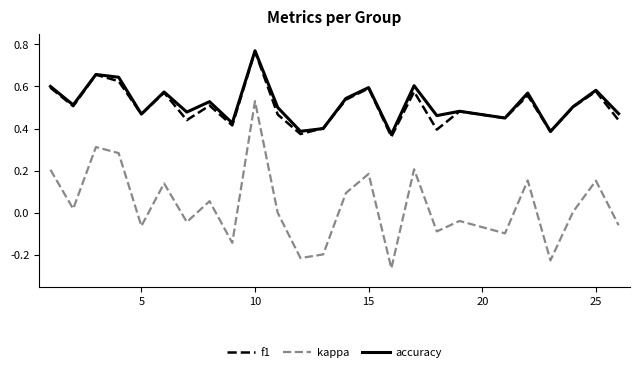

True or false: f1 and kappa cross at least once.

False